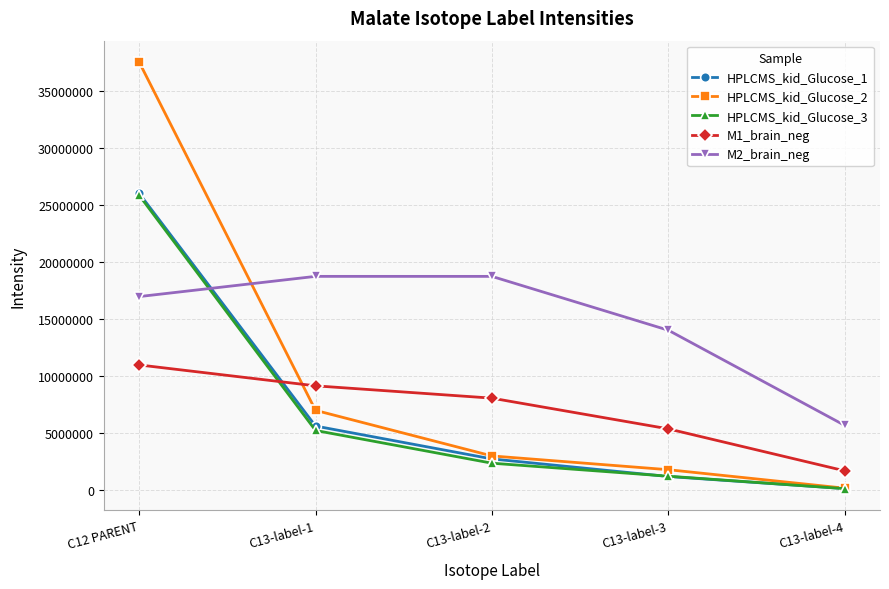

The value of M2_brain_neg at C12 PARENT is 16961156.0. True or false?

True